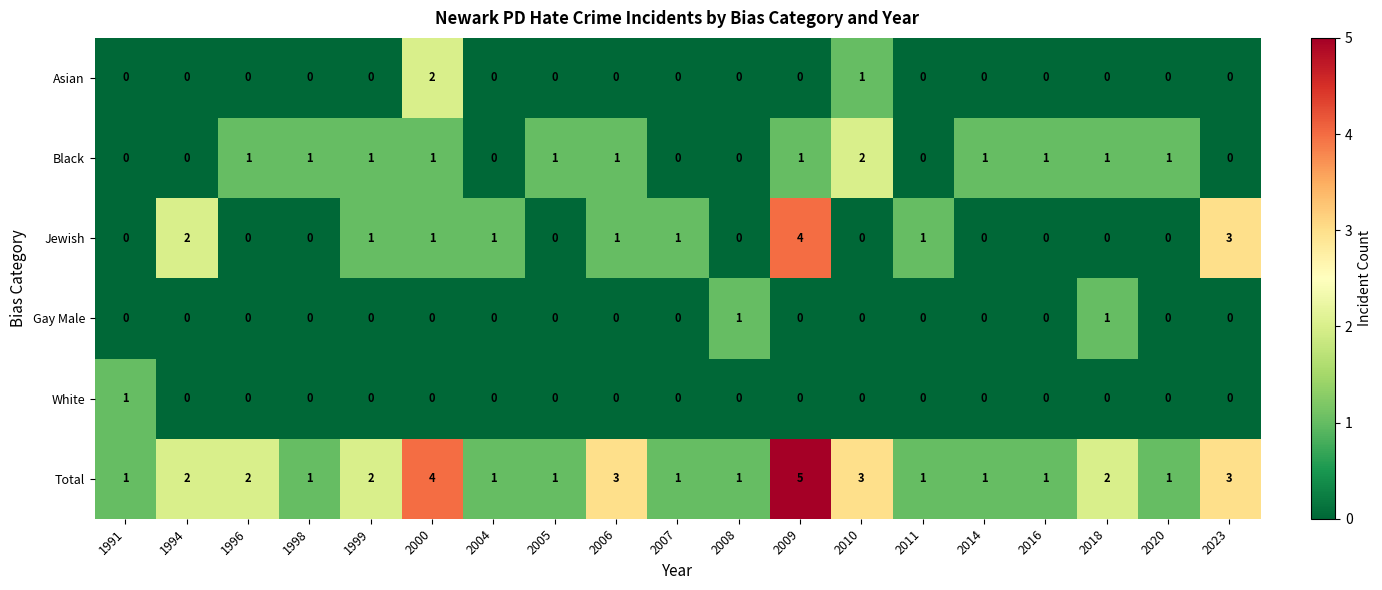

Which category has the highest value across all series?

2009